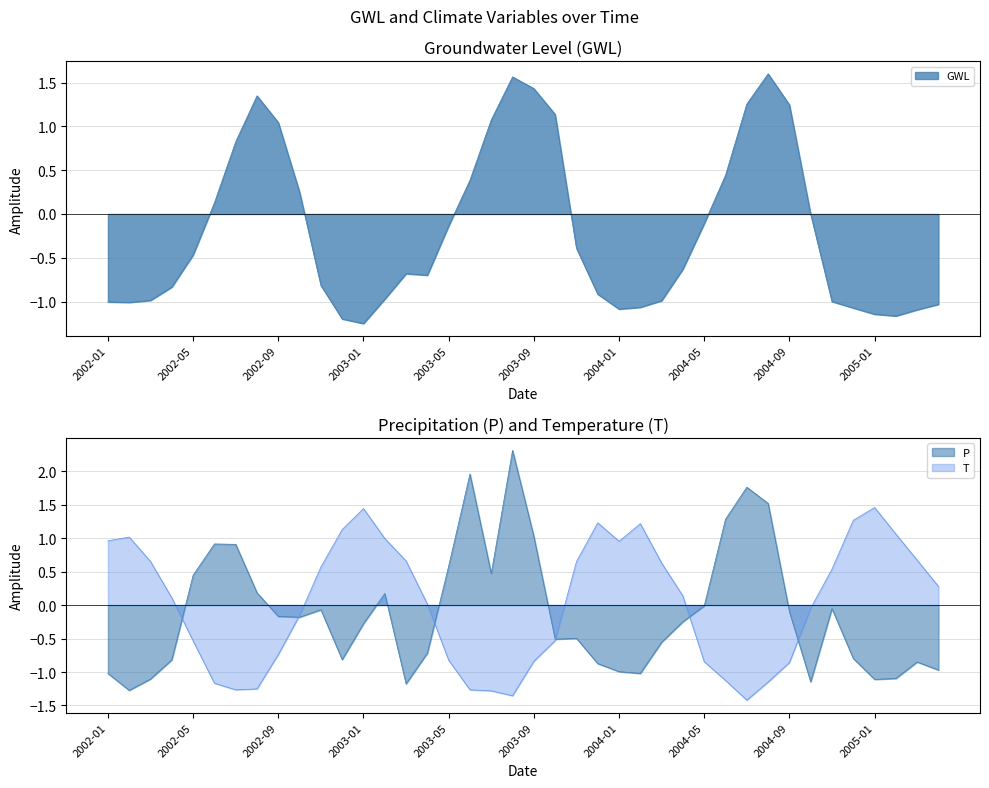

What is the label of the 33rd point from the left?

2004-09